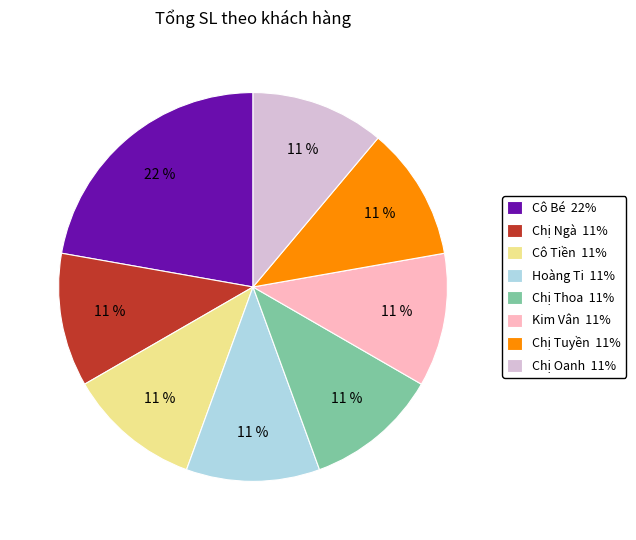

What percentage is the Cô Bé slice, to the nearest percent?

22%